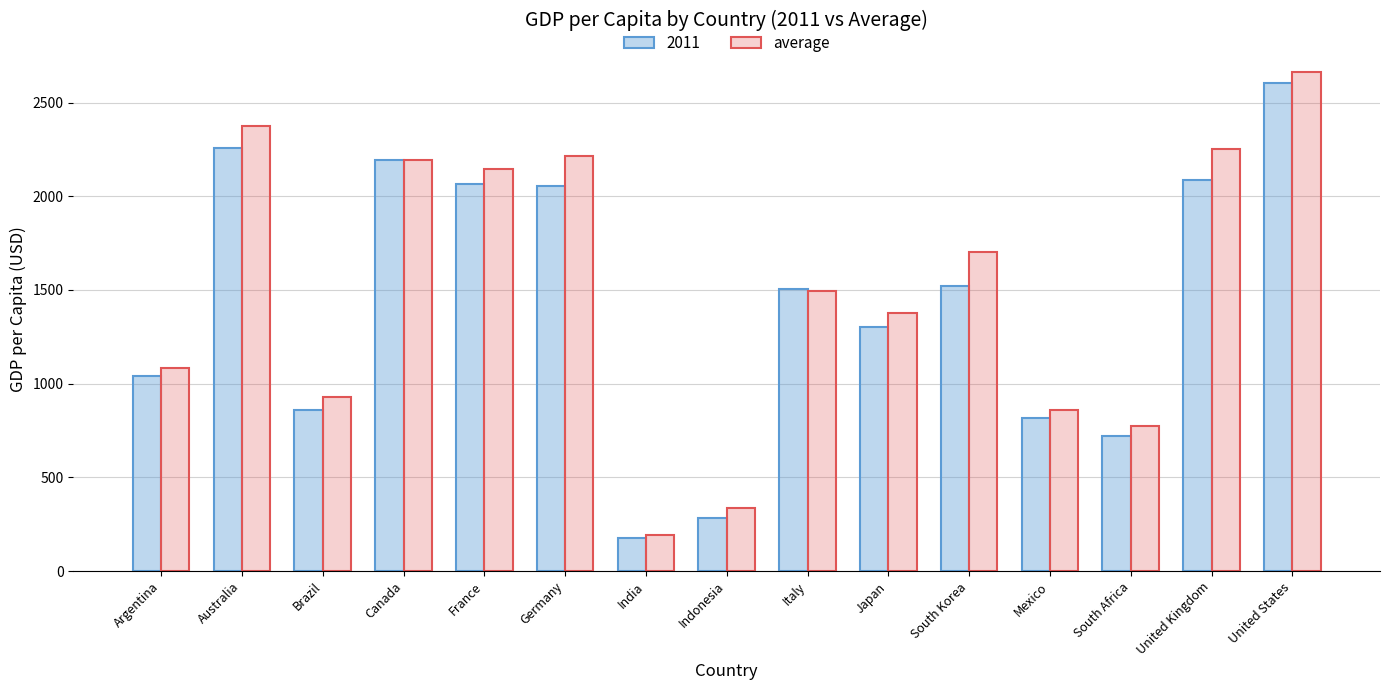

Reading left to right, transcribe all the data shown in this chart.

2011: Argentina=1038.5	Australia=2257.9	Brazil=859.1	Canada=2192.3	France=2066.1	Germany=2052.6	India=178.0	Indonesia=281.9	Italy=1506.3	Japan=1303.1	South Korea=1519.0	Mexico=819.4	South Africa=722.6	United Kingdom=2088.9	United States=2605.3
average: Argentina=1083.8	Australia=2375.0	Brazil=926.7	Canada=2192.3	France=2148.0	Germany=2214.1	India=190.0	Indonesia=336.0	Italy=1496.0	Japan=1377.9	South Korea=1702.7	Mexico=861.6	South Africa=771.5	United Kingdom=2250.8	United States=2663.2